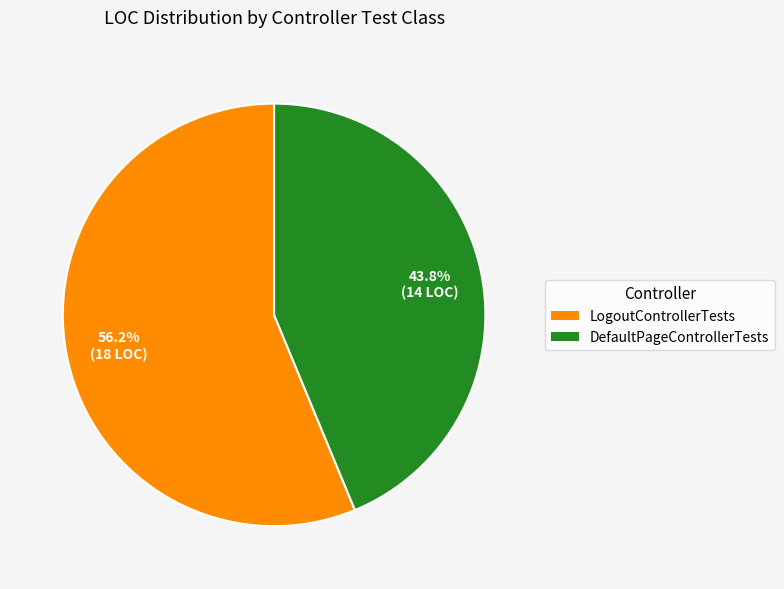

How many segments does this pie chart have?

2